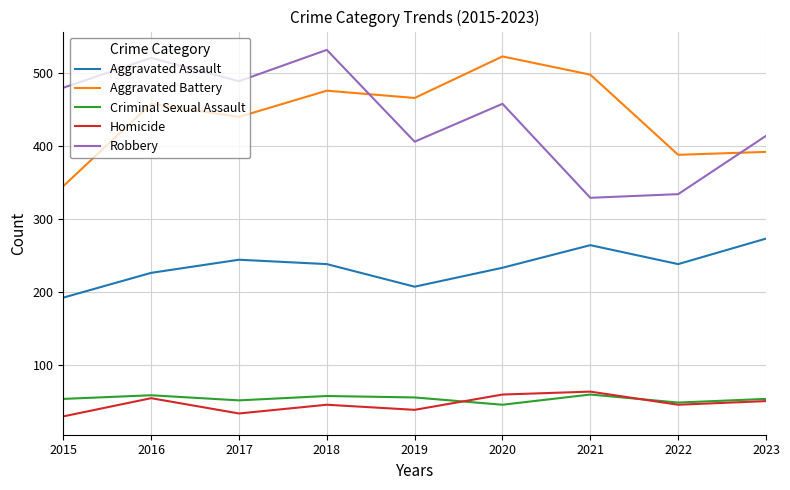

At how many categories does at least one series exceed 178?

9